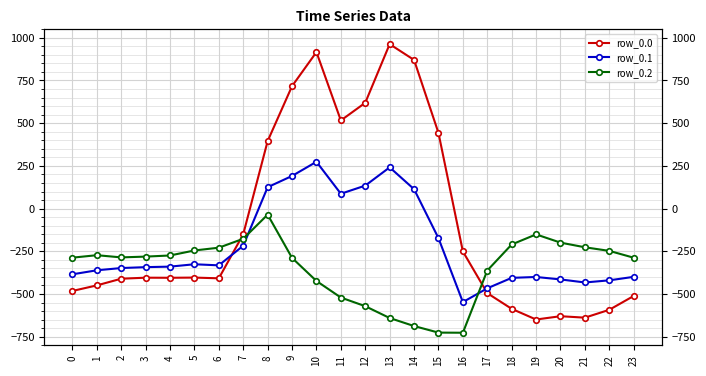

Is this an area chart (filled region under the line)?

No